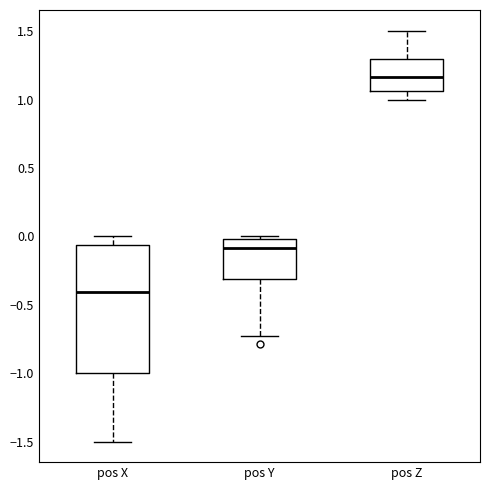

Where is the lower edge of the box for pos Y on the y-axis? The values are not printed on the chart, so give them approximately, as read against the axis.

-0.30